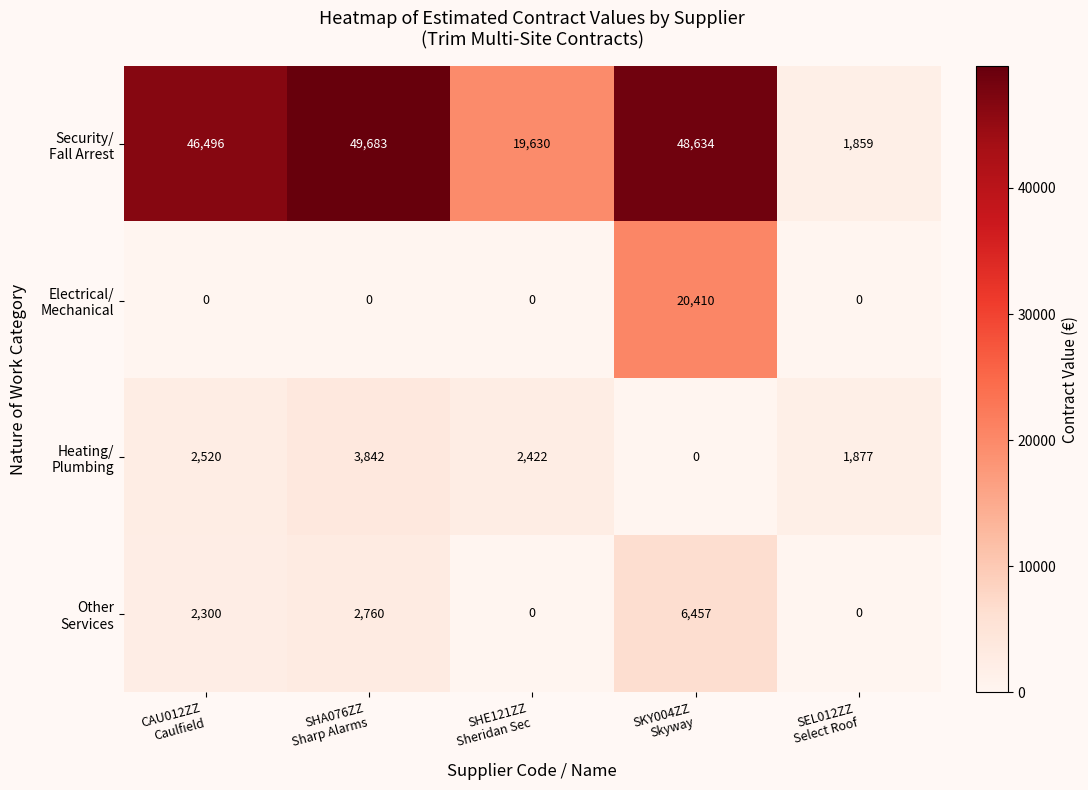

Count the number of data series in this chart.

4